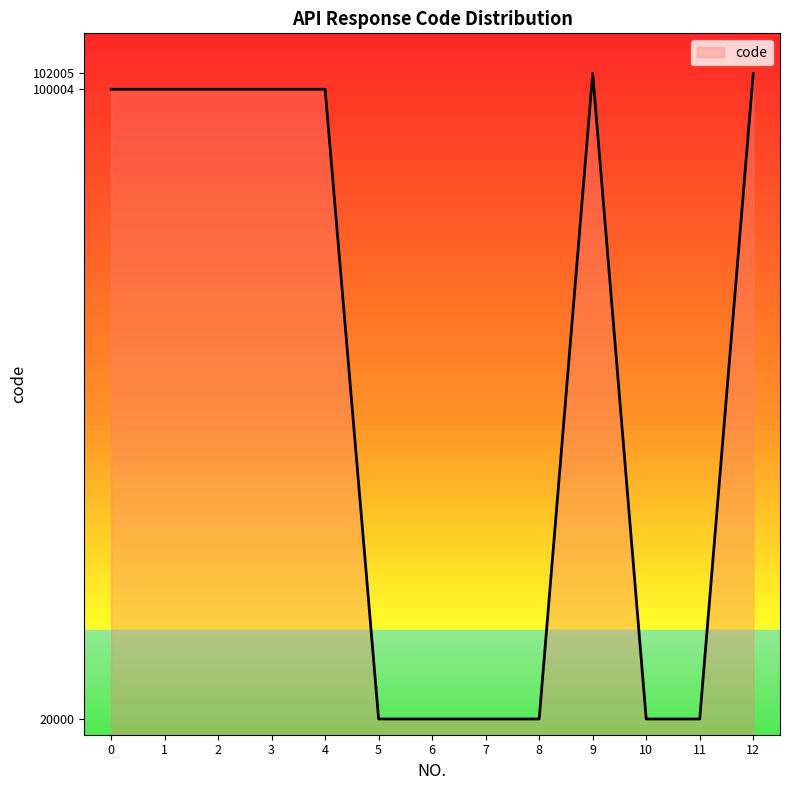

What is the greatest value displayed?

102005